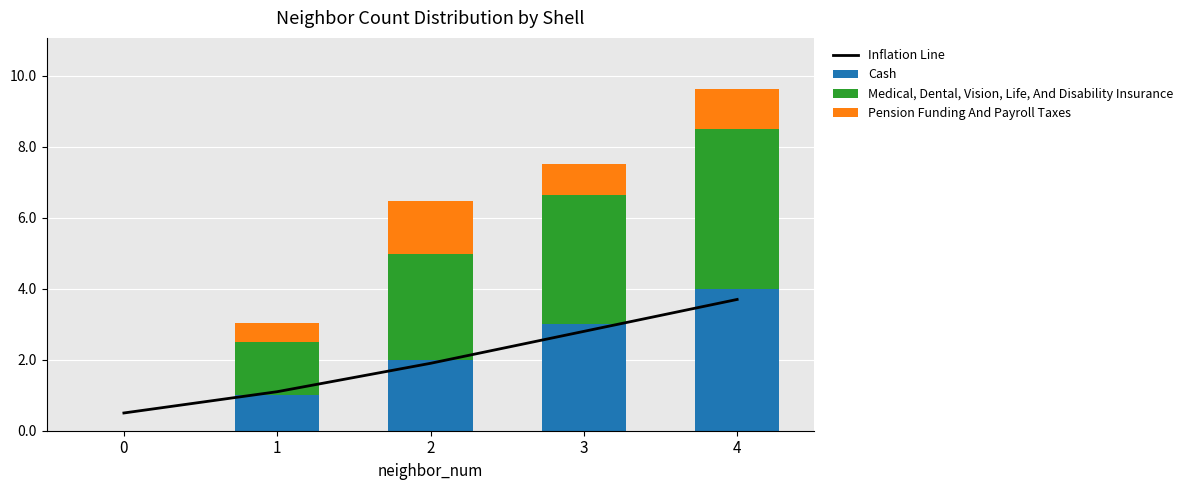

Reading left to right, what are all the values shown in this chart?

Inflation Line: 0.5	1.1	1.9	2.8	3.7
Cash: 0.0	1.0	2.0	3.0	4.0
Medical, Dental, Vision, Life, And Disability Insurance: 0.0	1.5	3.0	3.6	4.5
Pension Funding And Payroll Taxes: 0.0	0.6	1.5	0.9	1.1